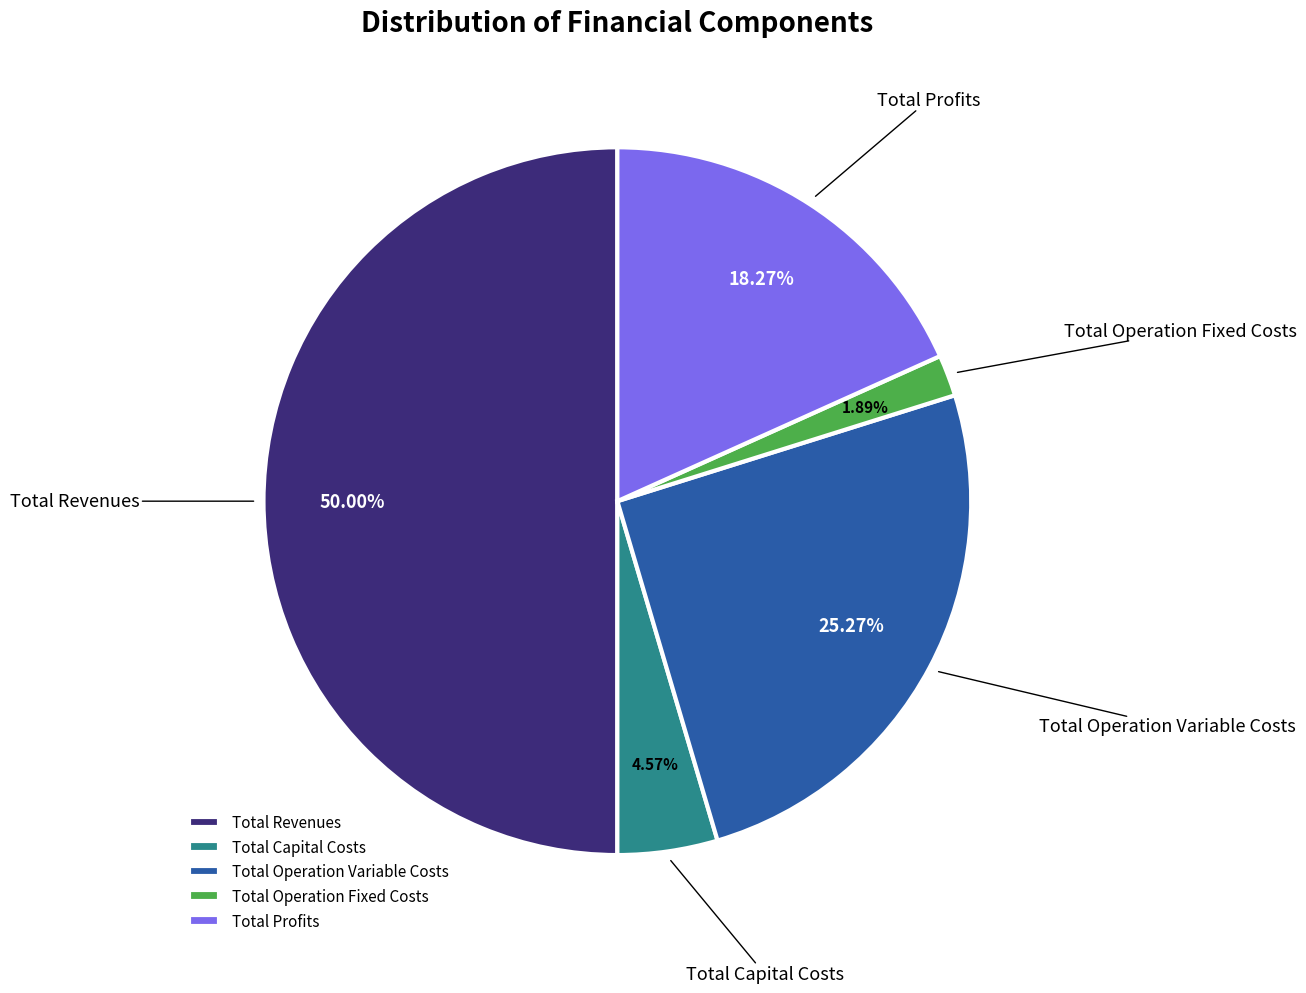

Rank the categories by value from lowest to highest.

Total Operation Fixed Costs, Total Capital Costs, Total Profits, Total Operation Variable Costs, Total Revenues